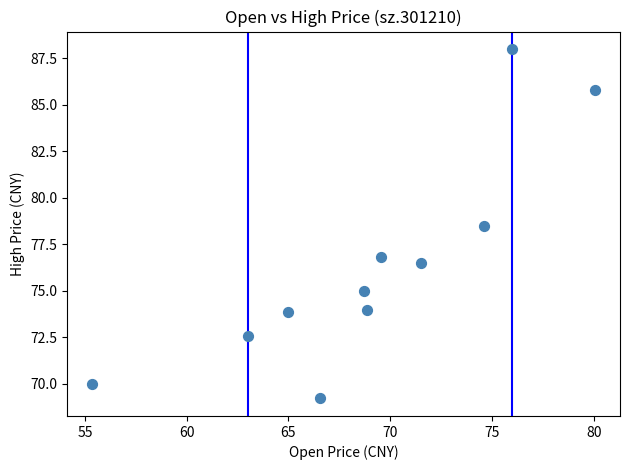

What is the average Y value?

76.4